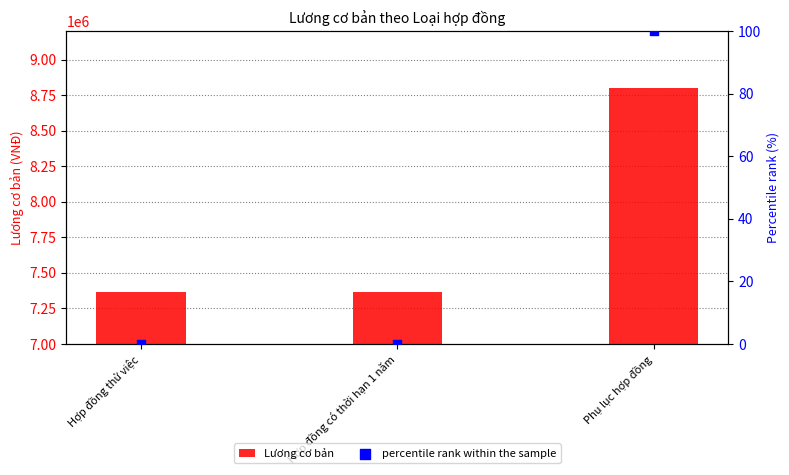

Which series reaches the maximum Y coordinate?

Lương cơ bản